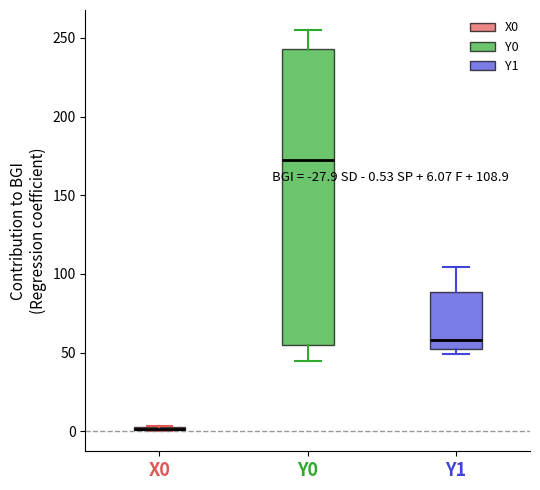

Which box is the tallest, from its lower edge to its upper edge?

Y0